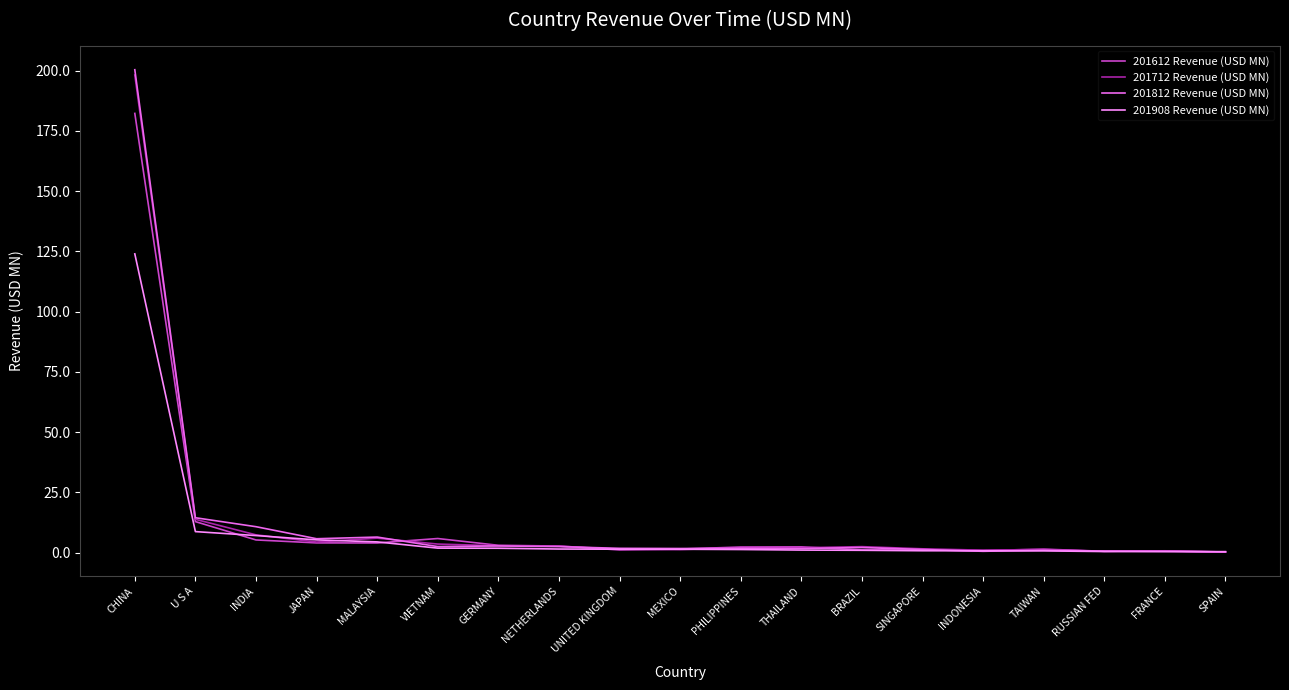

What is the spread (max minus min) of values at RUSSIAN FED?

0.2